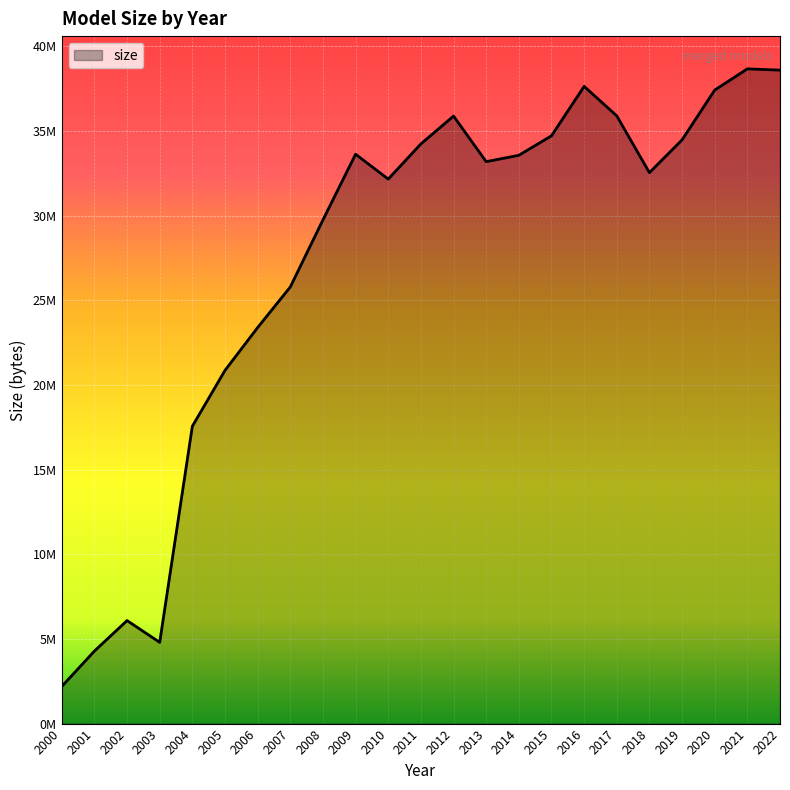

Reading left to right, list all the values displayed in this chart.

2000=2191768	2001=4282378	2002=6083662	2003=4796611	2004=17559890	2005=20857006	2006=23387987	2007=25783552	2008=29742669	2009=33622066	2010=32152072	2011=34230883	2012=35874443	2013=33181901	2014=33558727	2015=34707859	2016=37629193	2017=35886792	2018=32532392	2019=34469675	2020=37408401	2021=38662754	2022=38587847